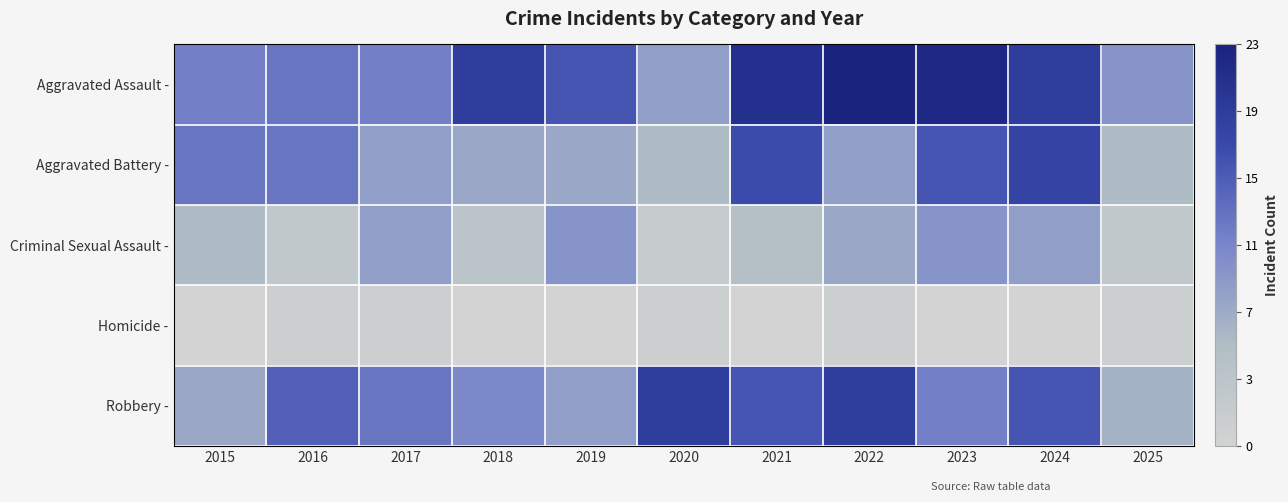

List the series in order of their peak value, lowest first.

Homicide -, Criminal Sexual Assault -, Aggravated Battery -, Robbery -, Aggravated Assault -